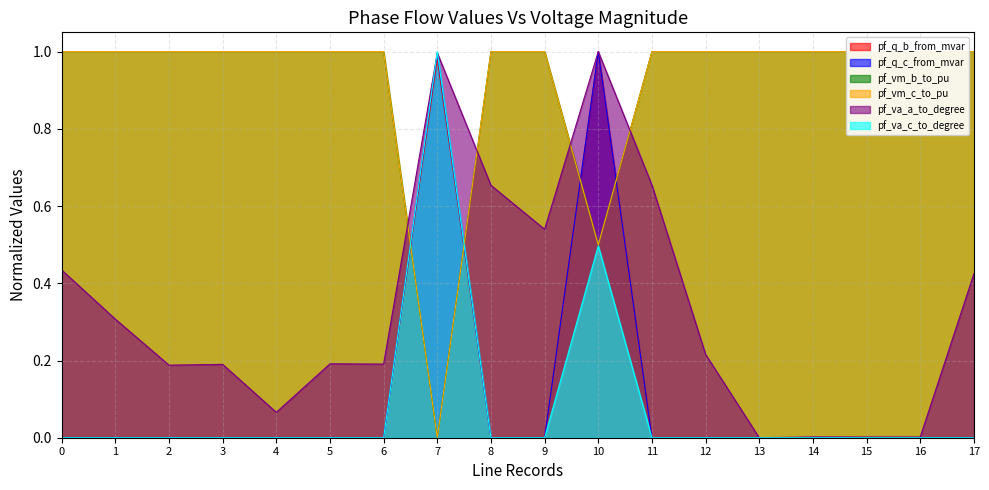

What is the sum of the pf_vm_c_to_pu values at 3 and 5?

2.0